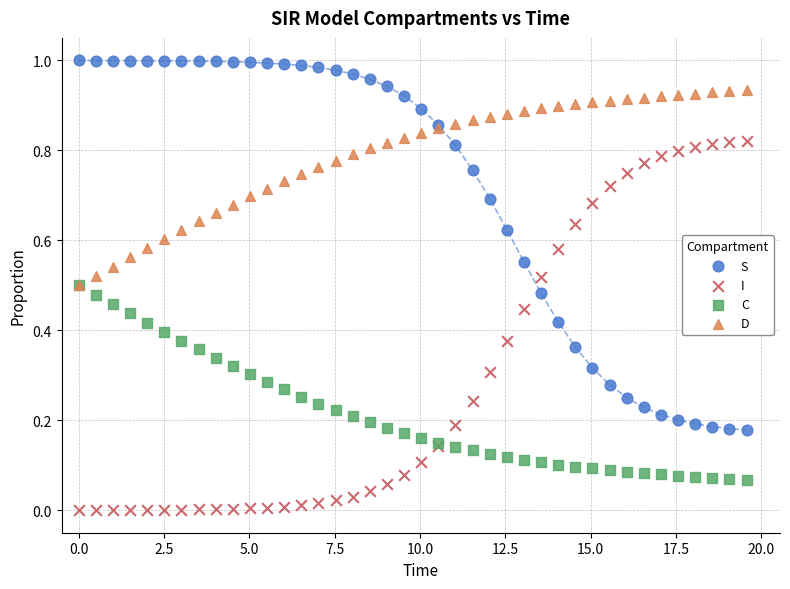

What are all the series names shown in the legend?

S, I, C, D